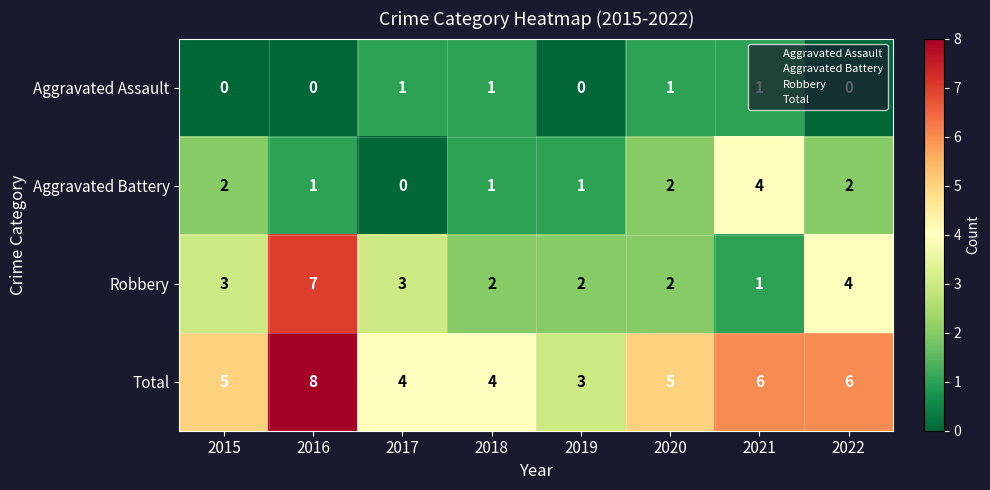

What is the difference between the Total values at 2020 and 2016?

3